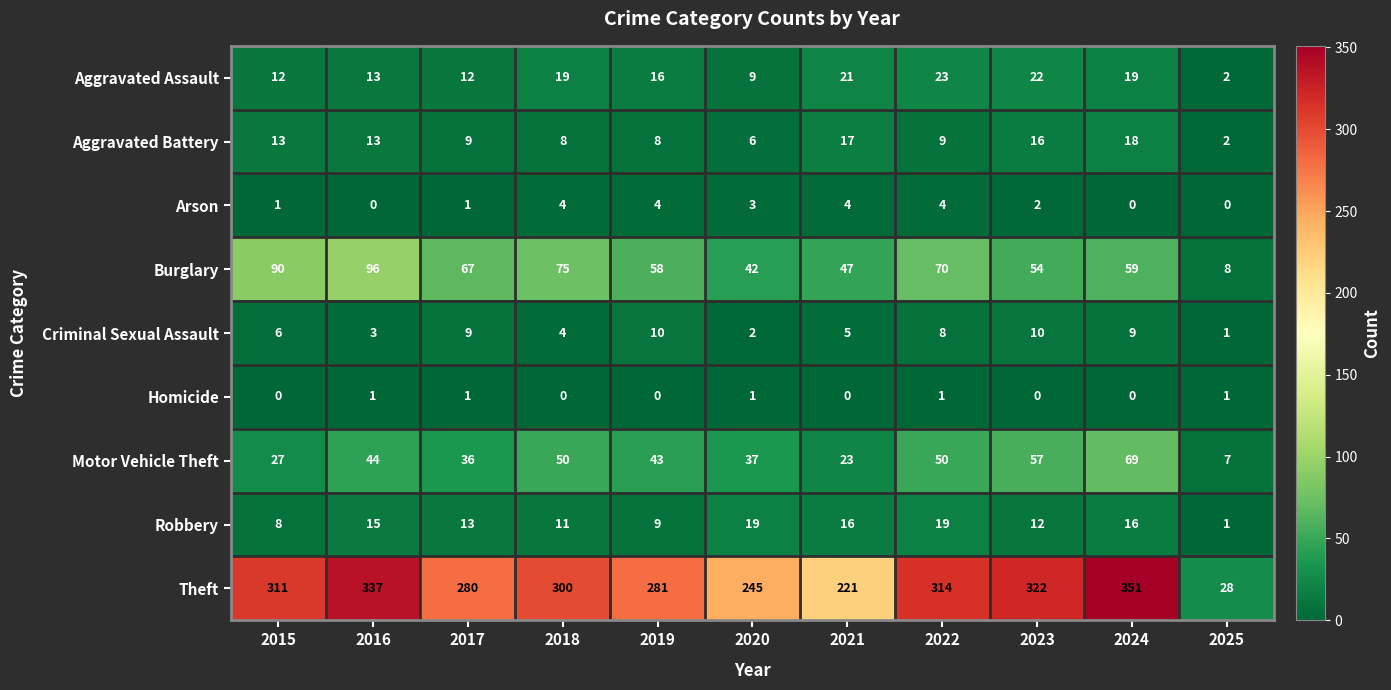

Is it true that Aggravated Assault equals 10 at 2019?

False